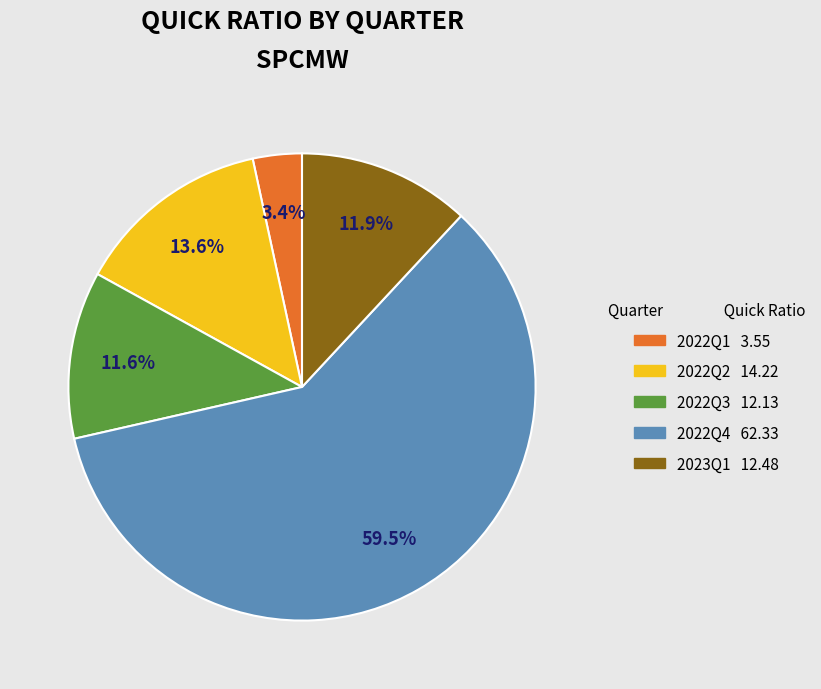

Combined, do 2022Q4 and 2022Q2 account for over 50%?

Yes